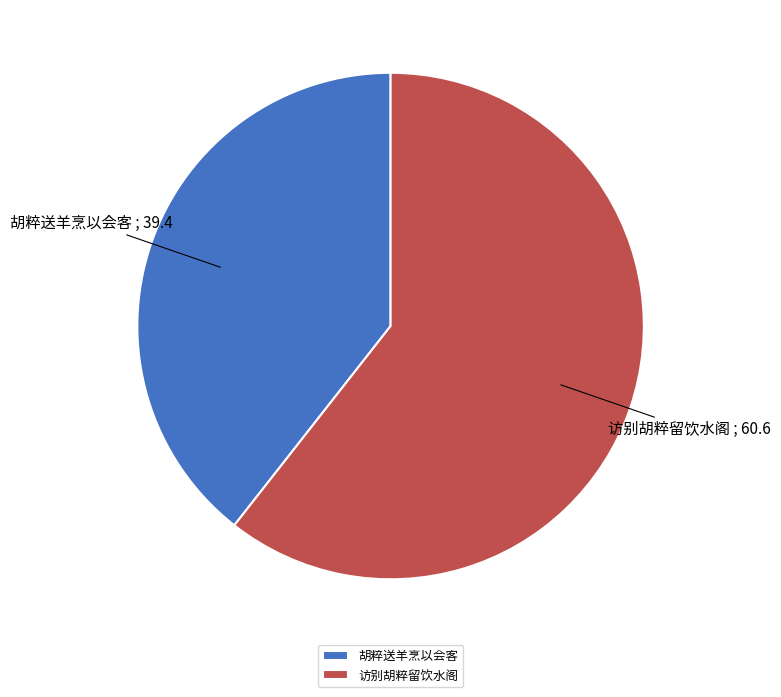

Which slice is the smallest?

胡粹送羊烹以会客